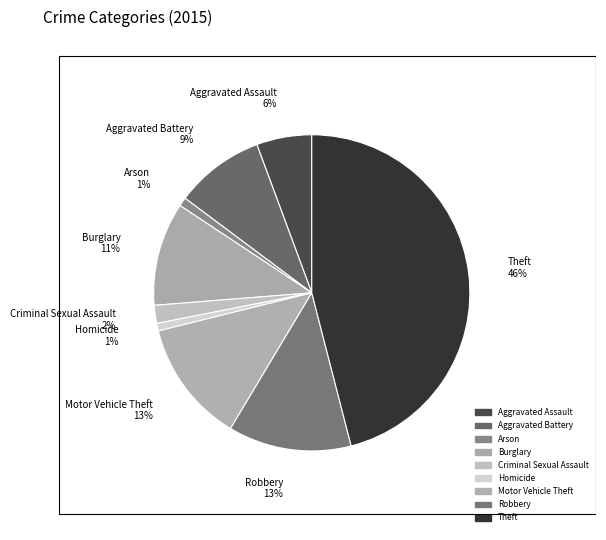

Is it true that Robbery is 27% of the pie?

False